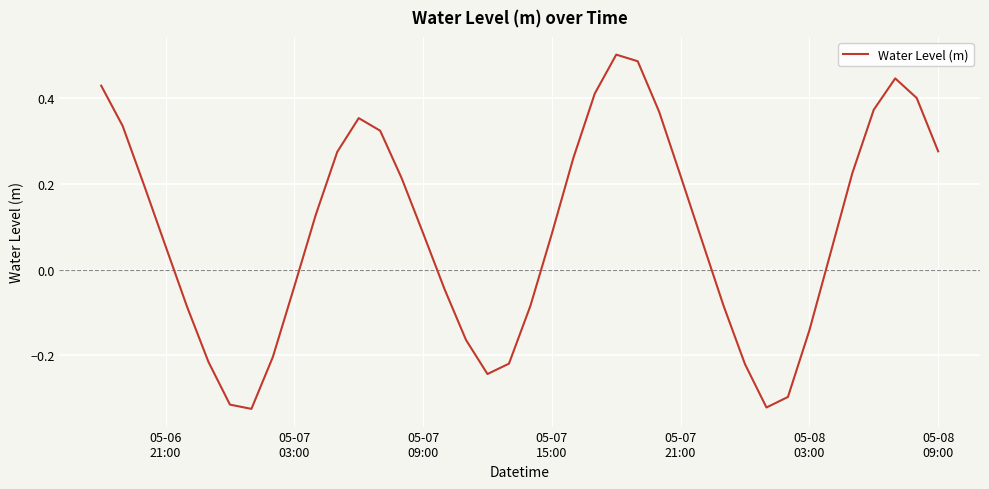

What is the difference between the maximum and minimum values?

0.8